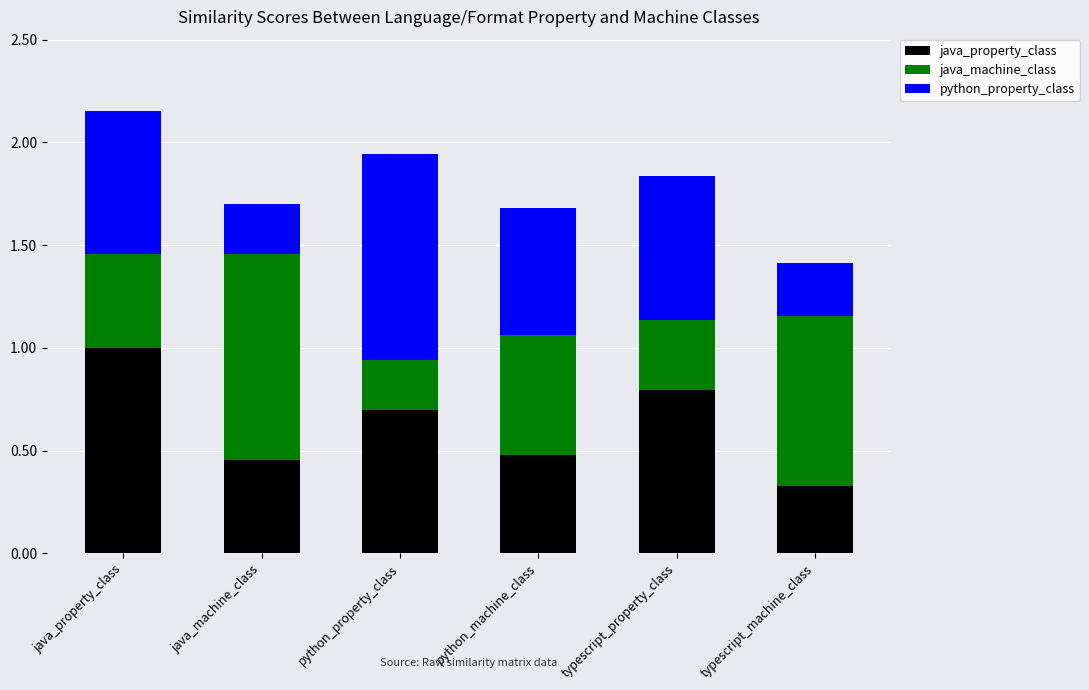

Are the bars horizontal?

No